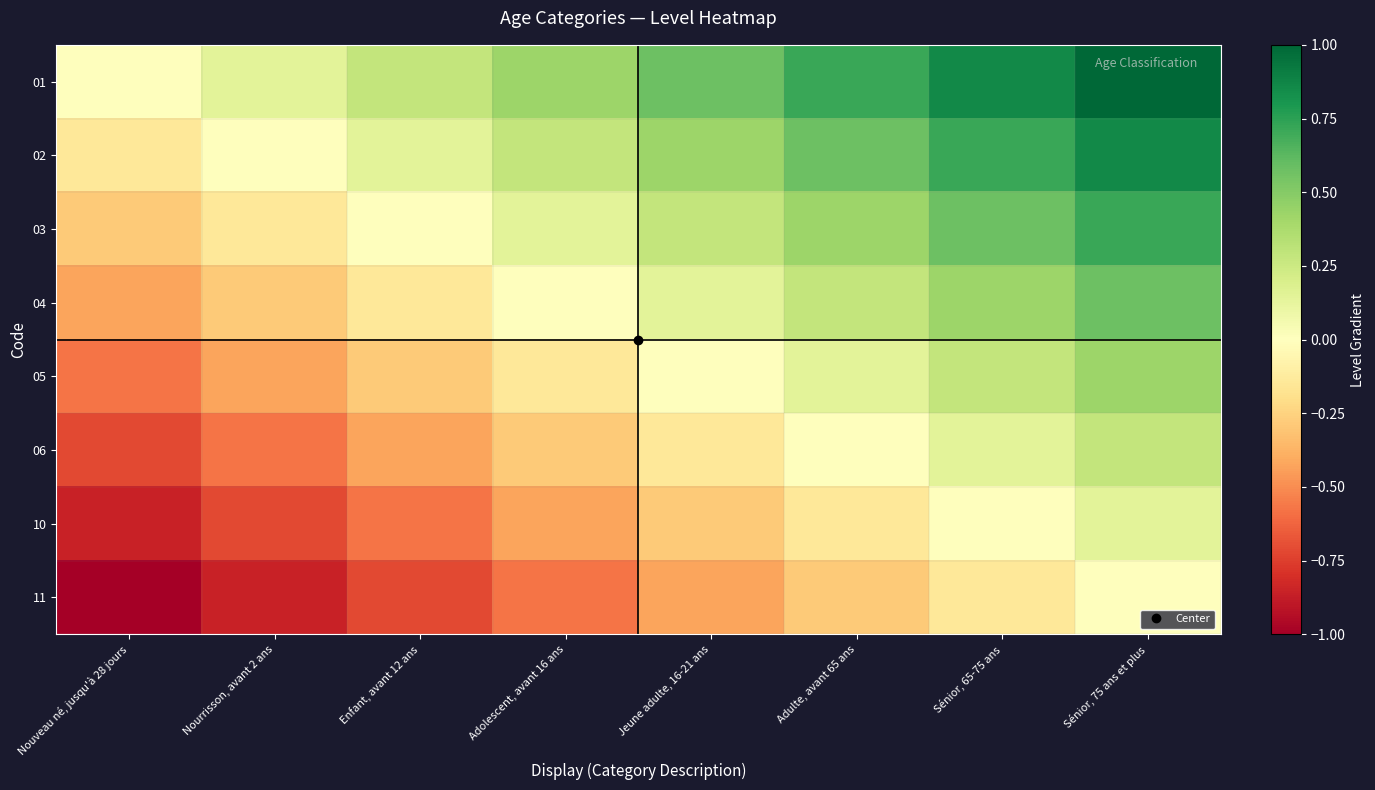

Reading left to right, what are all the values shown in this chart?

01: Nouveau né, jusqu'à 28 jours=0.0	Nourrisson, avant 2 ans=0.1	Enfant, avant 12 ans=0.3	Adolescent, avant 16 ans=0.4	Jeune adulte, 16-21 ans=0.6	Adulte, avant 65 ans=0.7	Sénior, 65-75 ans=0.9	Sénior, 75 ans et plus=1.0
02: Nouveau né, jusqu'à 28 jours=-0.1	Nourrisson, avant 2 ans=0.0	Enfant, avant 12 ans=0.1	Adolescent, avant 16 ans=0.3	Jeune adulte, 16-21 ans=0.4	Adulte, avant 65 ans=0.6	Sénior, 65-75 ans=0.7	Sénior, 75 ans et plus=0.9
03: Nouveau né, jusqu'à 28 jours=-0.3	Nourrisson, avant 2 ans=-0.1	Enfant, avant 12 ans=0.0	Adolescent, avant 16 ans=0.1	Jeune adulte, 16-21 ans=0.3	Adulte, avant 65 ans=0.4	Sénior, 65-75 ans=0.6	Sénior, 75 ans et plus=0.7
04: Nouveau né, jusqu'à 28 jours=-0.4	Nourrisson, avant 2 ans=-0.3	Enfant, avant 12 ans=-0.1	Adolescent, avant 16 ans=0.0	Jeune adulte, 16-21 ans=0.1	Adulte, avant 65 ans=0.3	Sénior, 65-75 ans=0.4	Sénior, 75 ans et plus=0.6
05: Nouveau né, jusqu'à 28 jours=-0.6	Nourrisson, avant 2 ans=-0.4	Enfant, avant 12 ans=-0.3	Adolescent, avant 16 ans=-0.1	Jeune adulte, 16-21 ans=0.0	Adulte, avant 65 ans=0.1	Sénior, 65-75 ans=0.3	Sénior, 75 ans et plus=0.4
06: Nouveau né, jusqu'à 28 jours=-0.7	Nourrisson, avant 2 ans=-0.6	Enfant, avant 12 ans=-0.4	Adolescent, avant 16 ans=-0.3	Jeune adulte, 16-21 ans=-0.1	Adulte, avant 65 ans=0.0	Sénior, 65-75 ans=0.1	Sénior, 75 ans et plus=0.3
10: Nouveau né, jusqu'à 28 jours=-0.9	Nourrisson, avant 2 ans=-0.7	Enfant, avant 12 ans=-0.6	Adolescent, avant 16 ans=-0.4	Jeune adulte, 16-21 ans=-0.3	Adulte, avant 65 ans=-0.1	Sénior, 65-75 ans=0.0	Sénior, 75 ans et plus=0.1
11: Nouveau né, jusqu'à 28 jours=-1.0	Nourrisson, avant 2 ans=-0.9	Enfant, avant 12 ans=-0.7	Adolescent, avant 16 ans=-0.6	Jeune adulte, 16-21 ans=-0.4	Adulte, avant 65 ans=-0.3	Sénior, 65-75 ans=-0.1	Sénior, 75 ans et plus=0.0